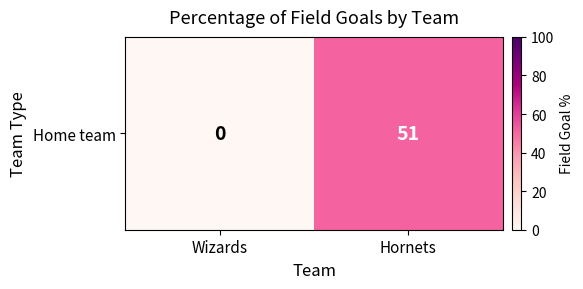

List the labels in order of value, smallest first.

Wizards, Hornets